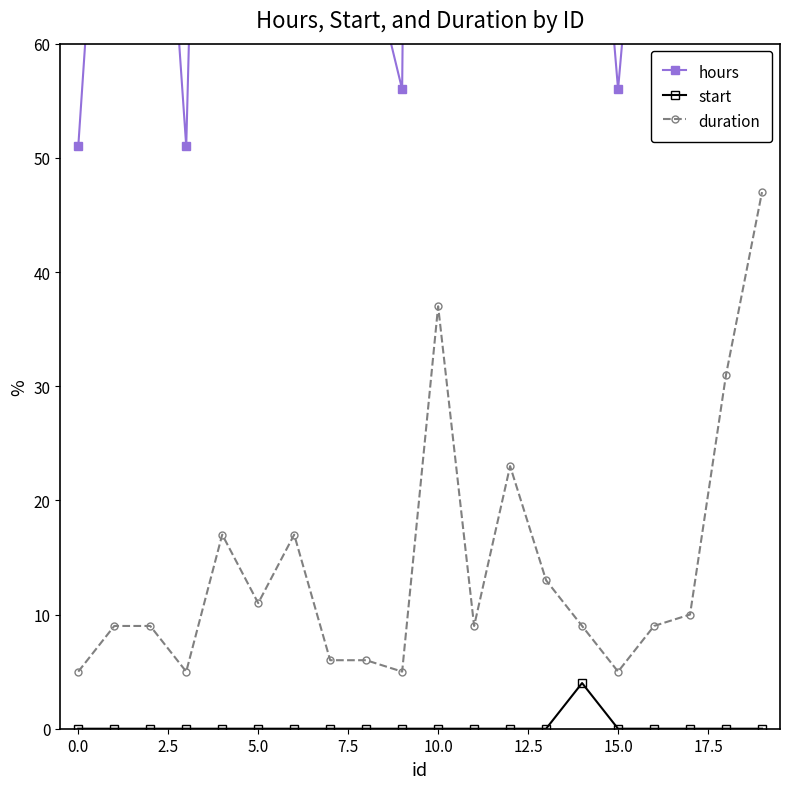

At how many categories does at least one series exceed 6?

20